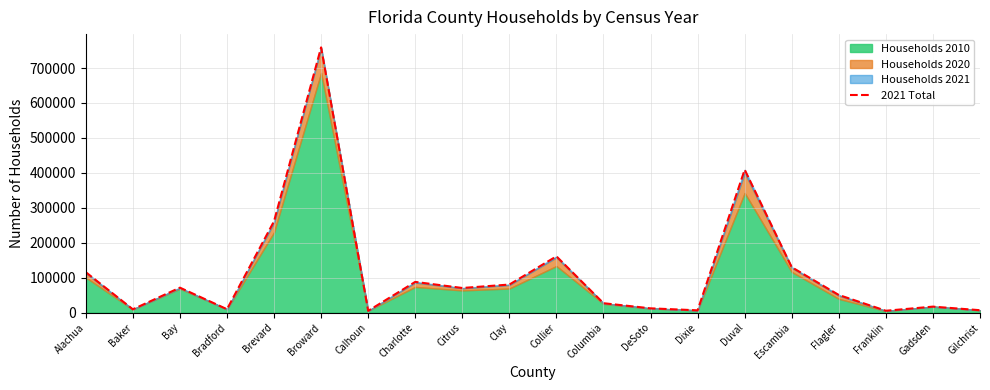

What is the difference between the maximum and minimum values?

754312